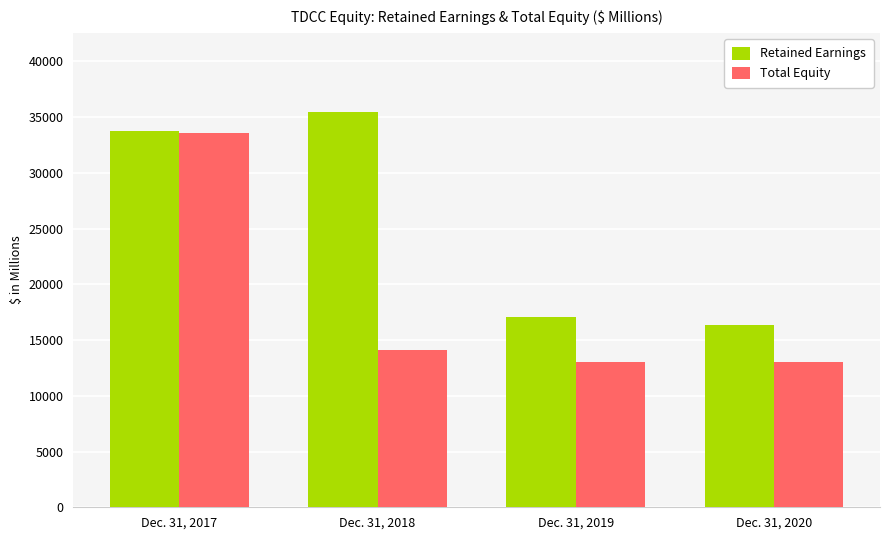

Rank the categories by Retained Earnings value from lowest to highest.

Dec. 31, 2020, Dec. 31, 2019, Dec. 31, 2017, Dec. 31, 2018